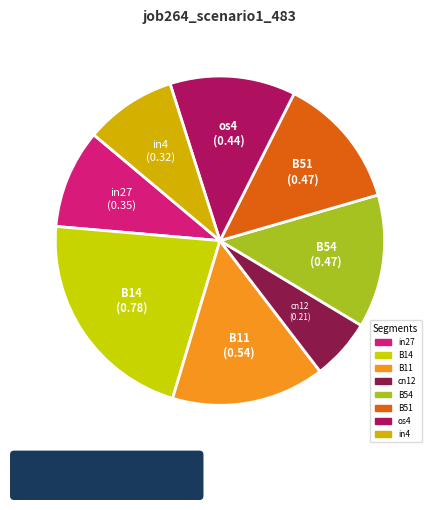

What is the smallest slice in the pie chart?

cn12